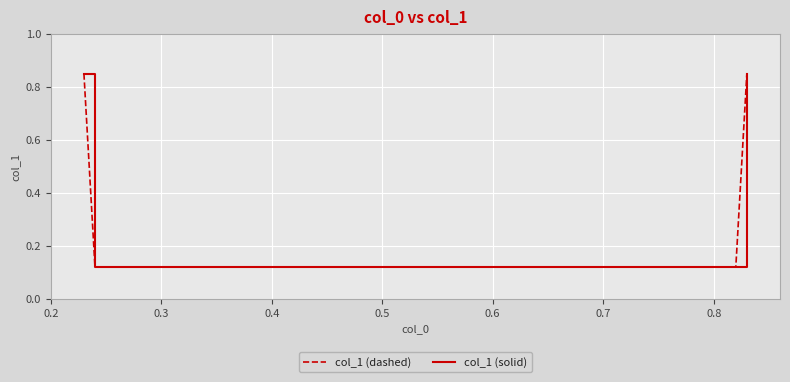

Is this an area chart (filled region under the line)?

No